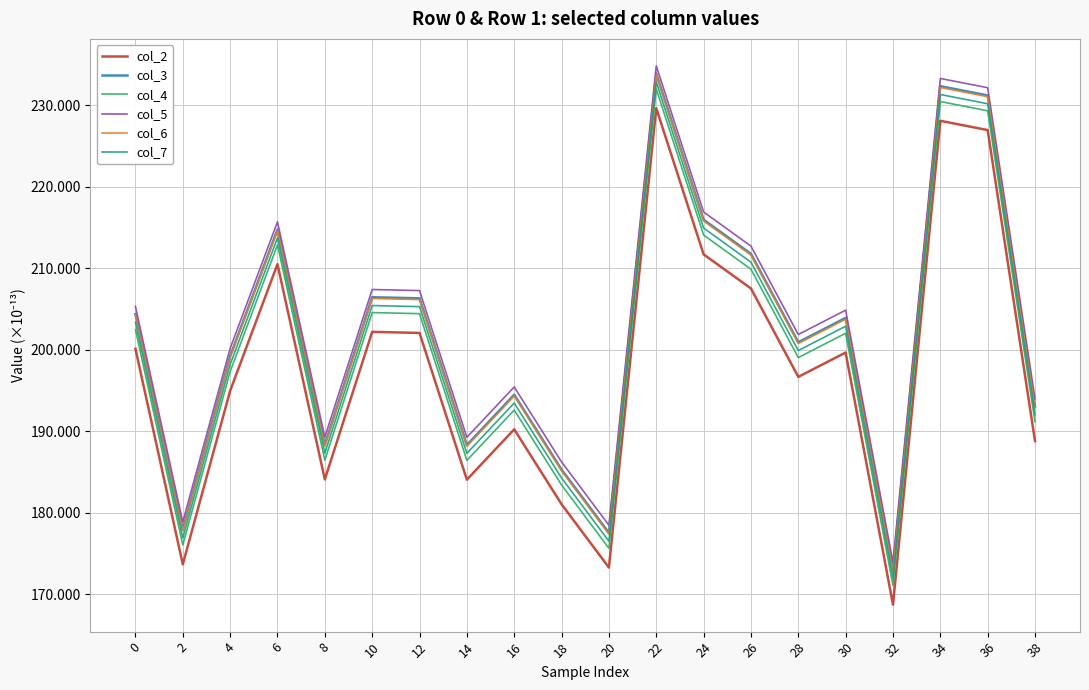

What is the smallest value displayed?

168.8